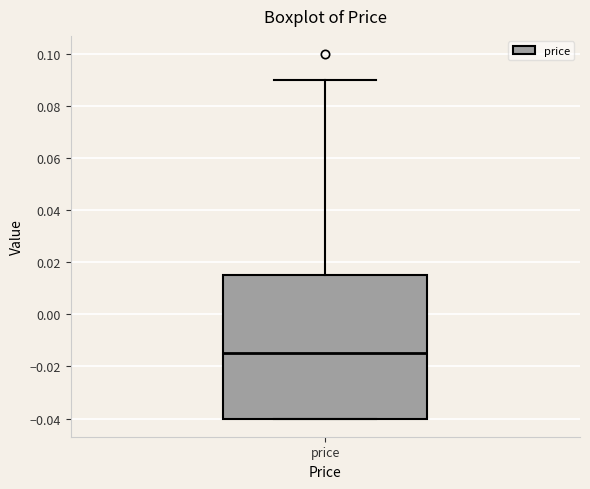

Read this box plot against the y-axis: the position of the median line, the range covered by the box, and the ends of both whiskers. The values are not printed on the chart, so give them approximately, as read against the axis.

median -0.014, box -0.040 to 0.016, whiskers -0.040 to 0.090